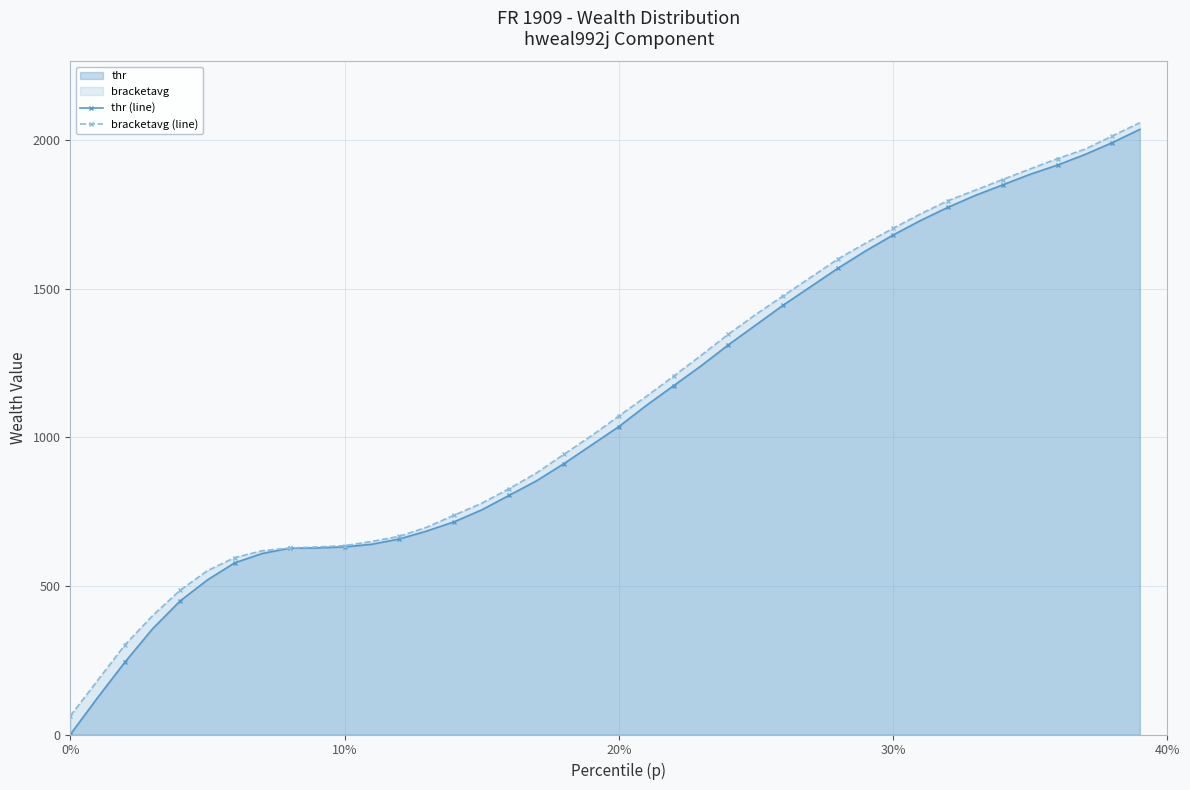

At which label is thr (line) closest to 1017?

20%